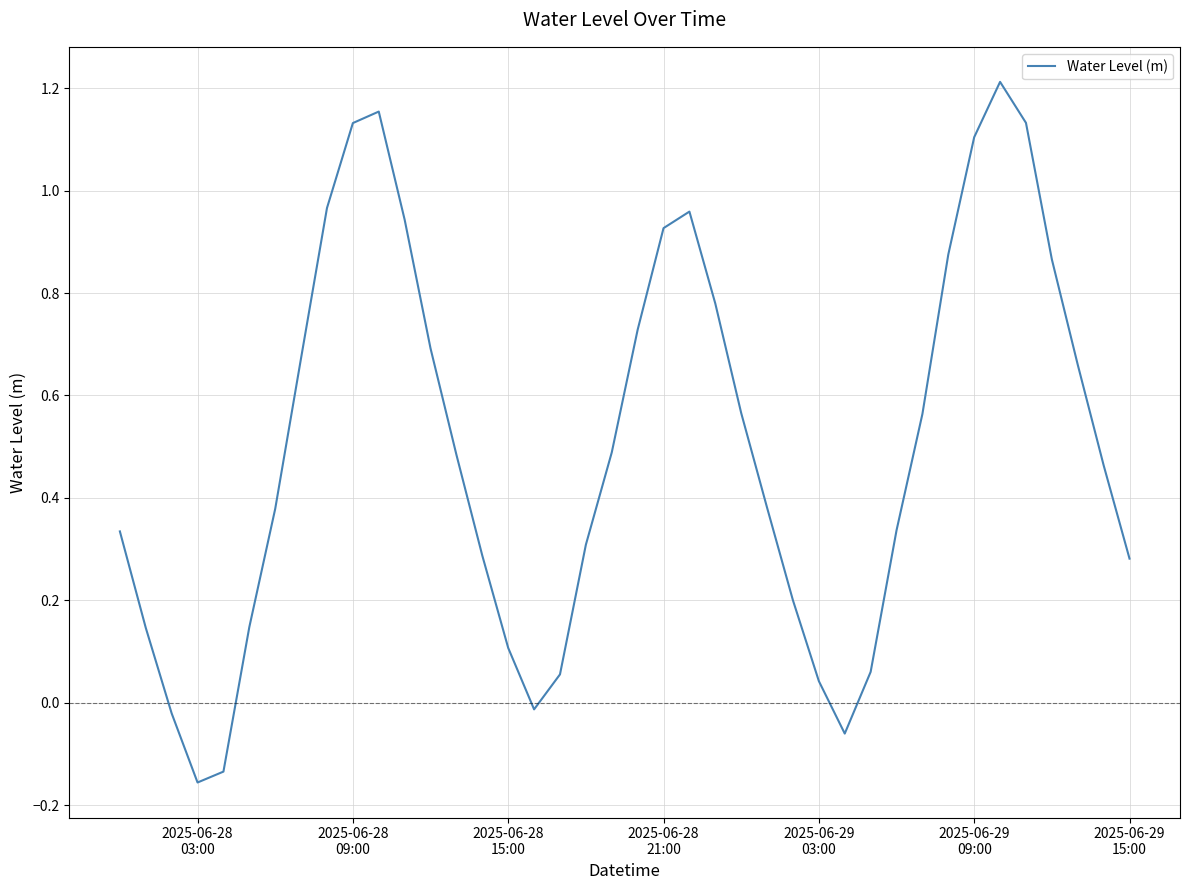

What is the difference between the maximum and minimum values?

1.4